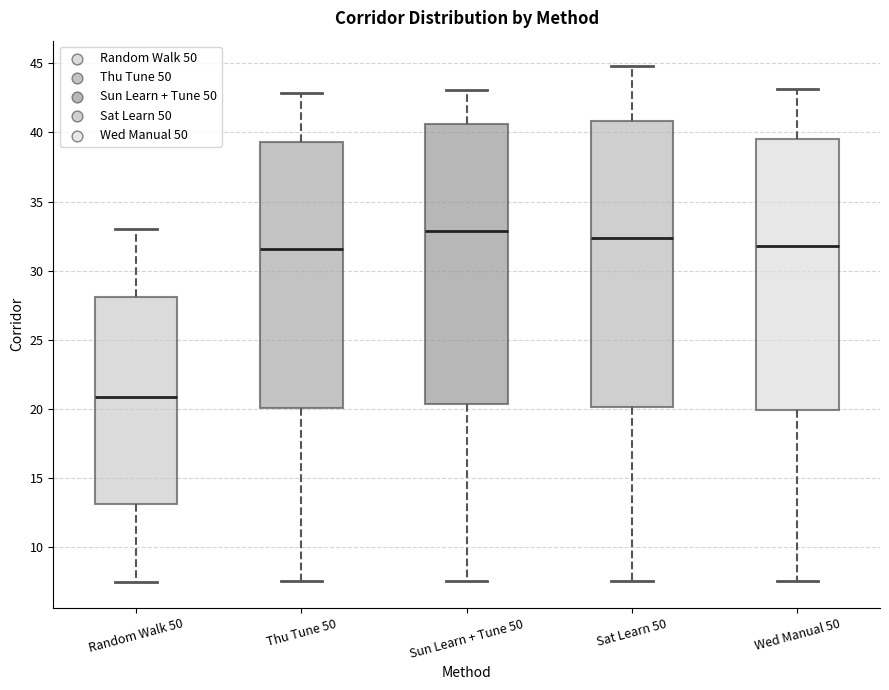

Where does the lower whisker of the box for Random Walk 50 end on the y-axis? The values are not printed on the chart, so give them approximately, as read against the axis.

7.5